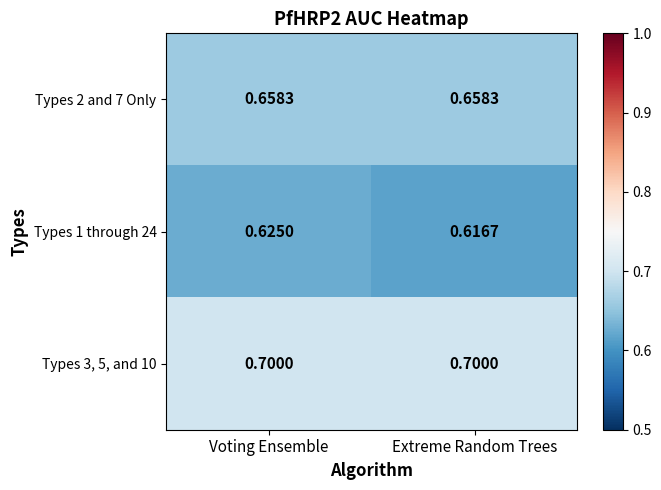

Which series changed the most between Voting Ensemble and Extreme Random Trees?

Types 1 through 24